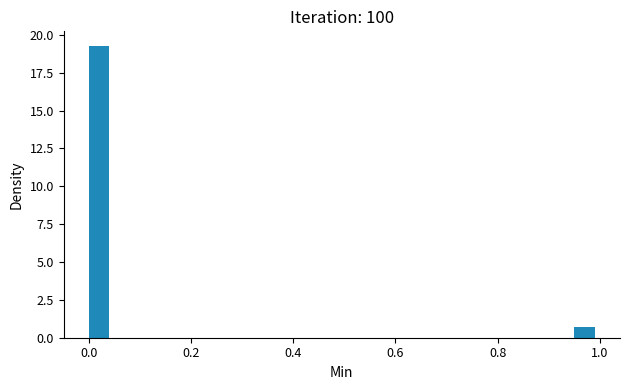

Read against the x-axis, roughly where is the centre of the tallest bar?

0.02